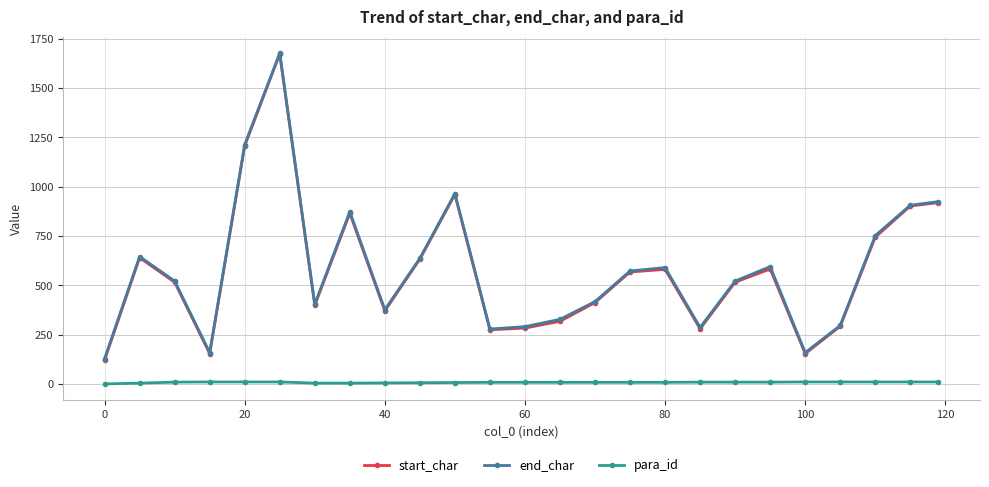

How many data points in end_char are less than 522?

11